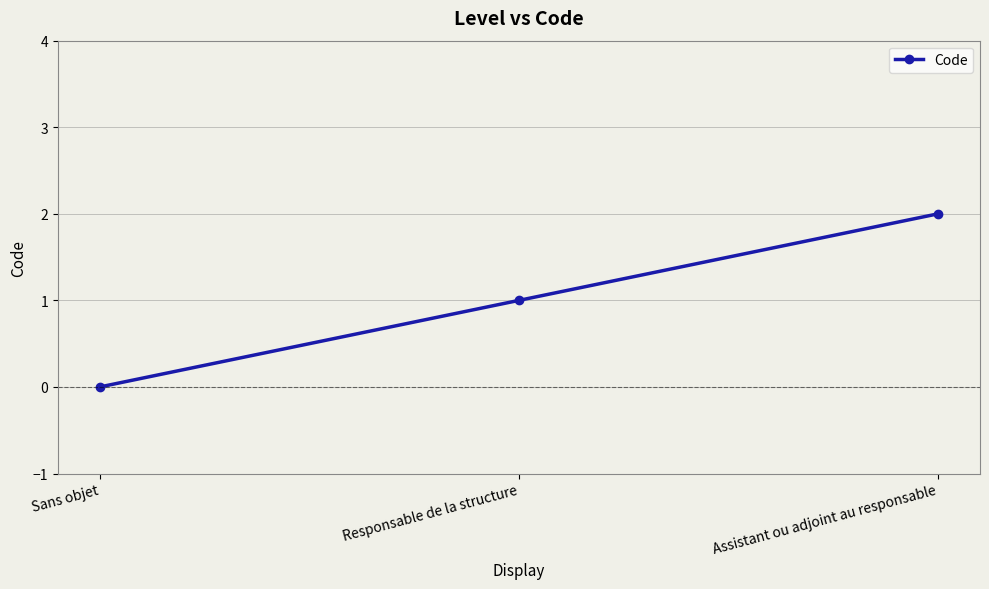

What is the value of the 2nd point from the left?

1